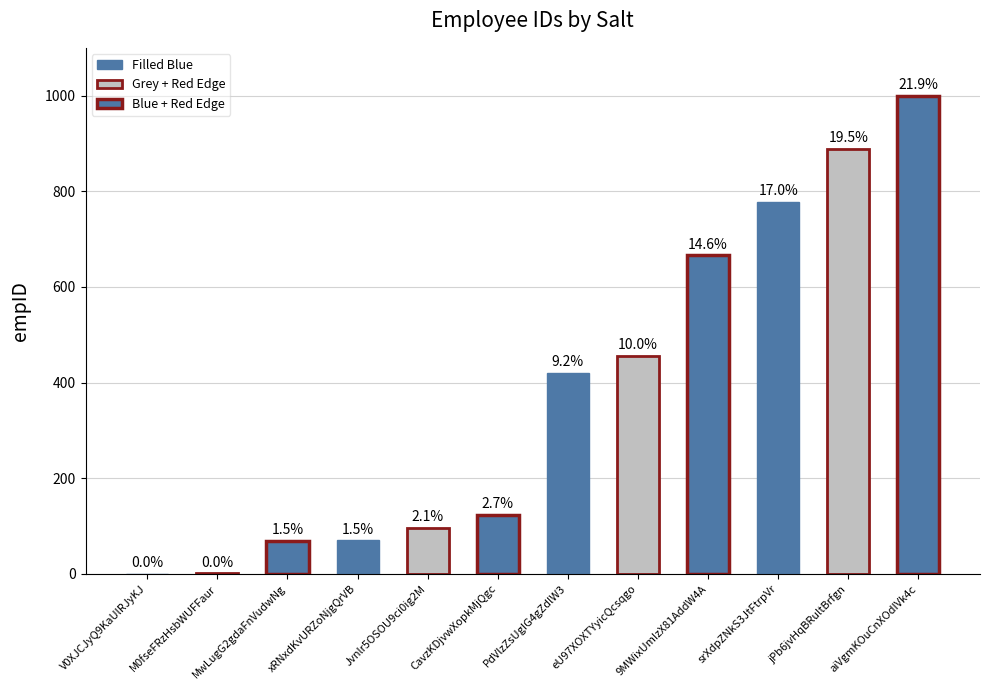

Reading right to left, list all the values displayed in this chart.

999	888	777	666	456	420	123	96	70	69	1	0